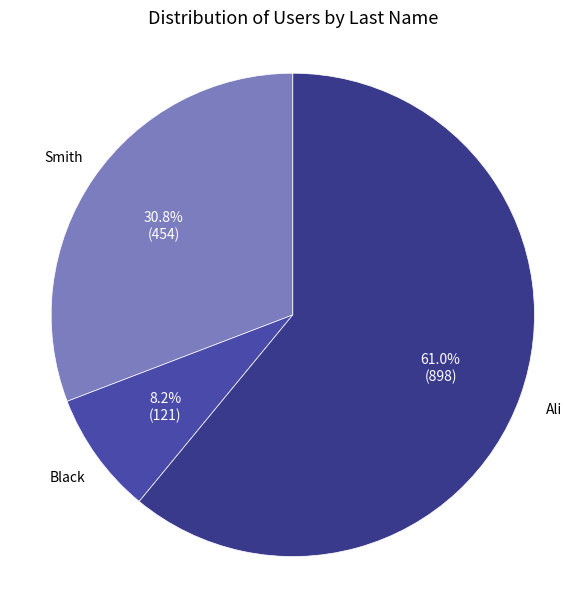

Count the number of slices in the pie.

3